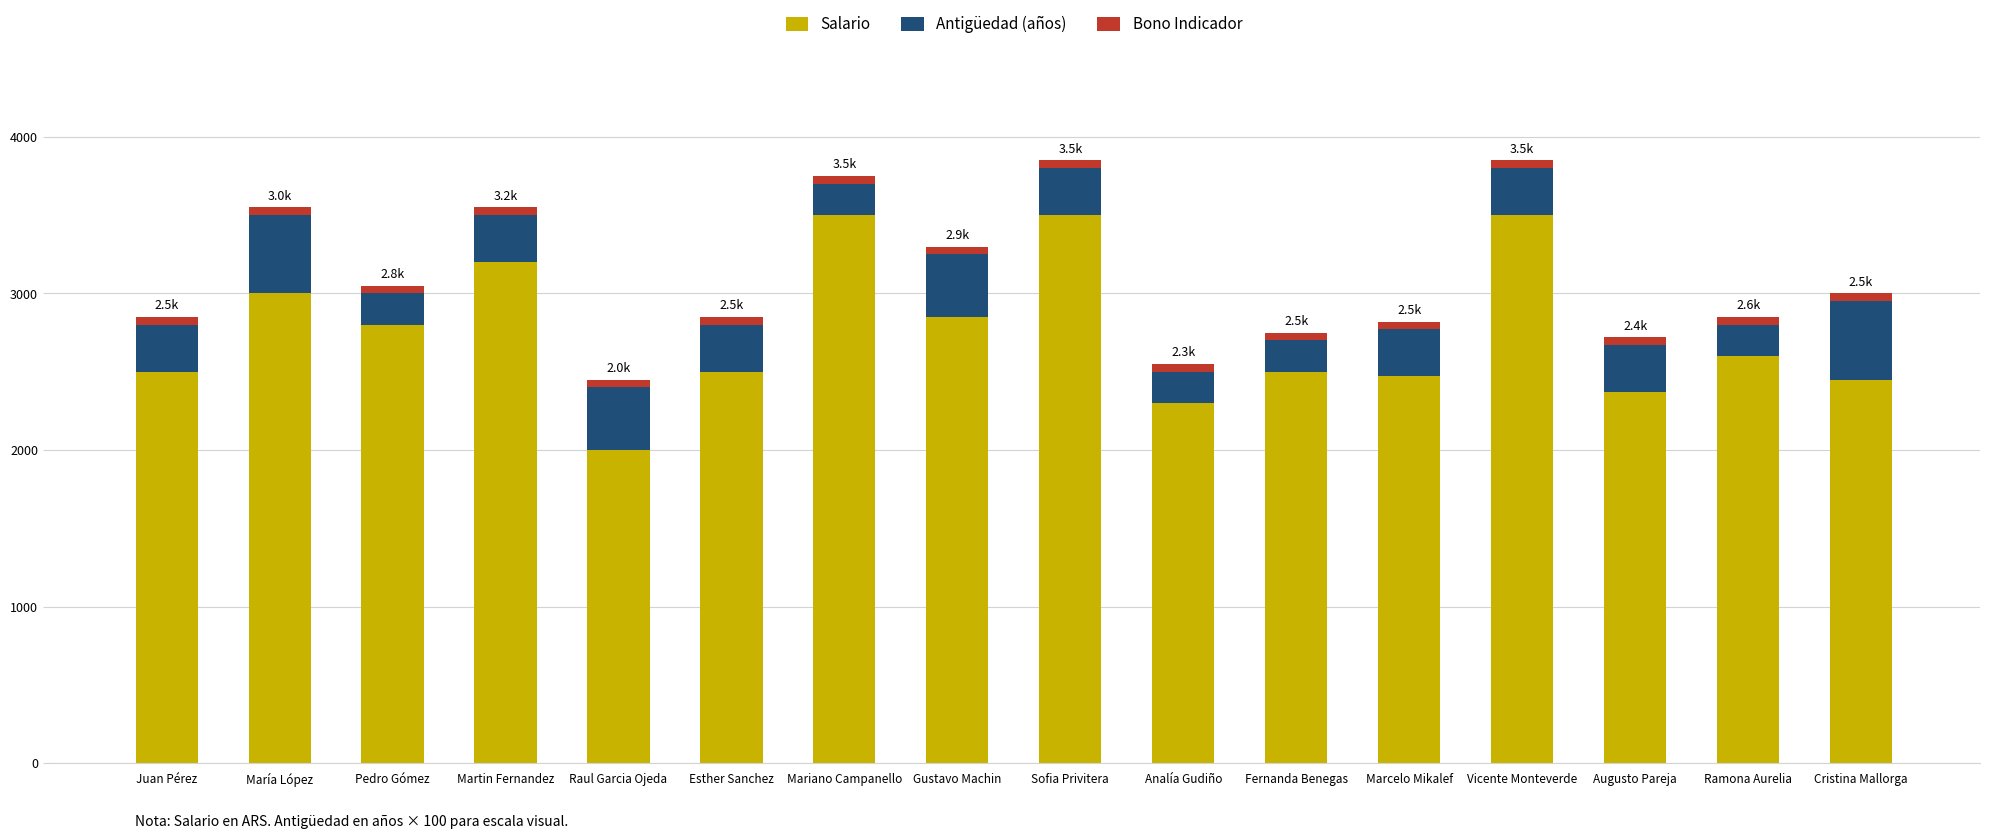

What is the total value across all series at Ramona Aurelia?

2850